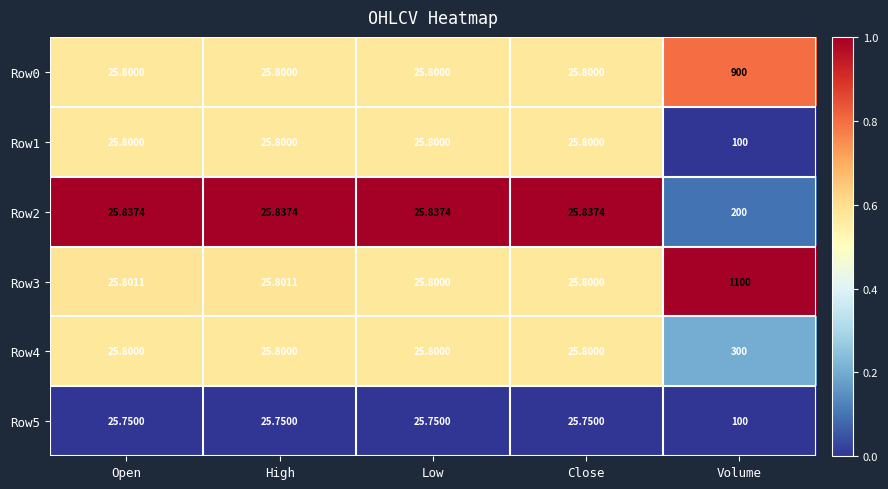

Which category has the highest value across all series?

Volume